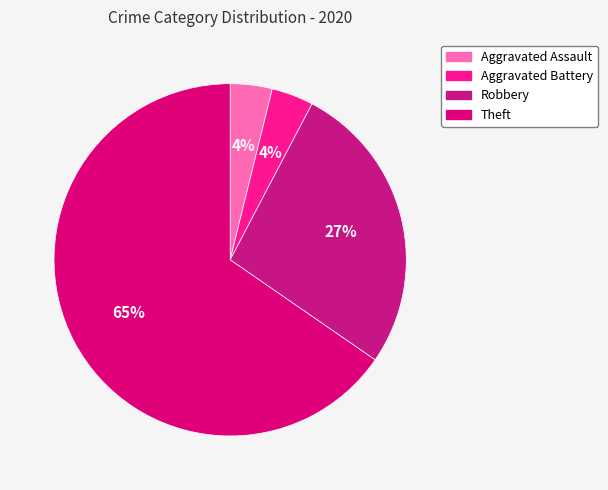

How many segments does this pie chart have?

4